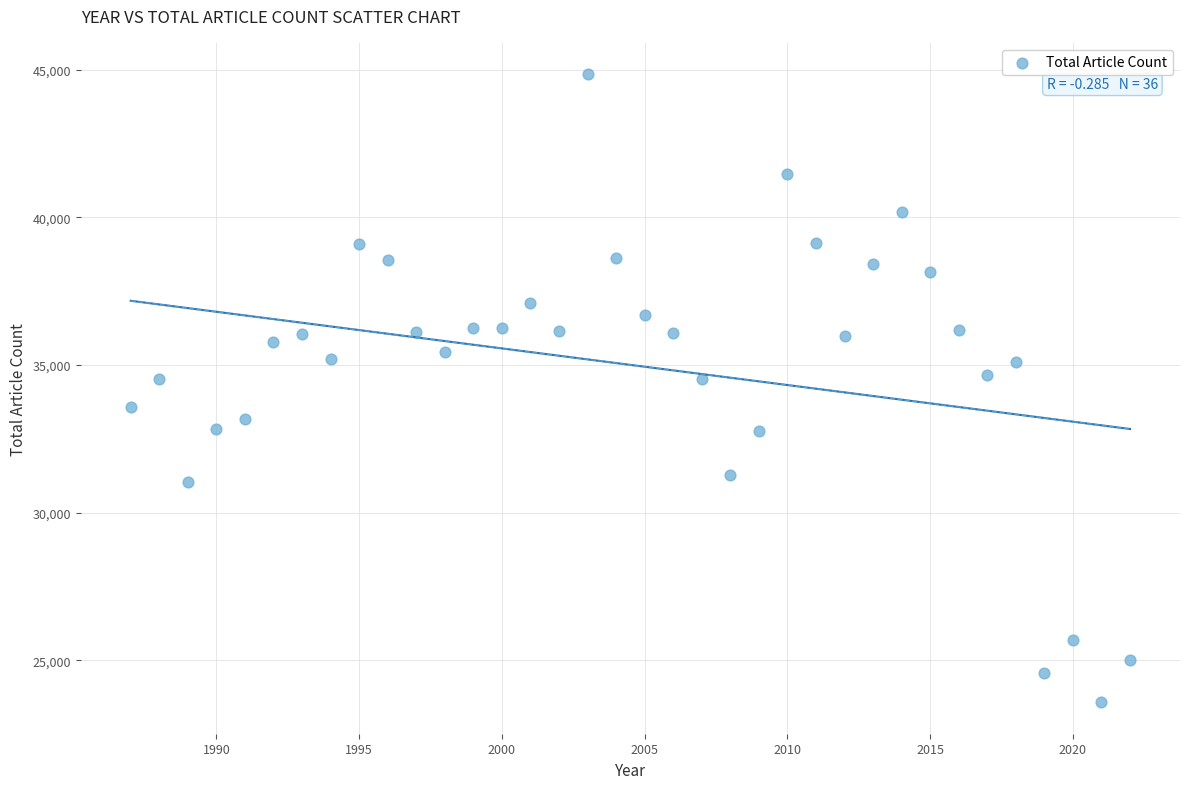

What is the range of X values (max minus min)?

35